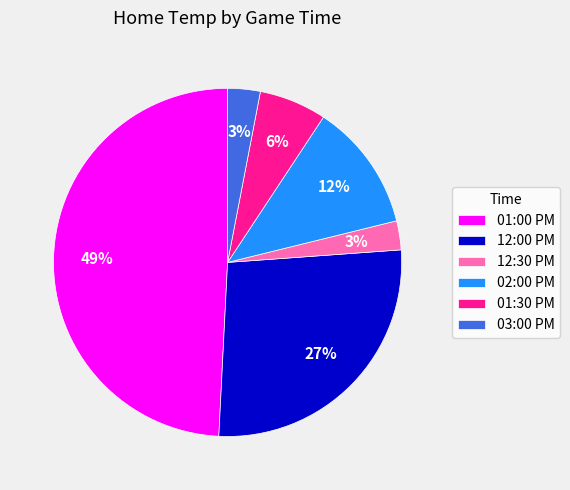

How many segments does this pie chart have?

6